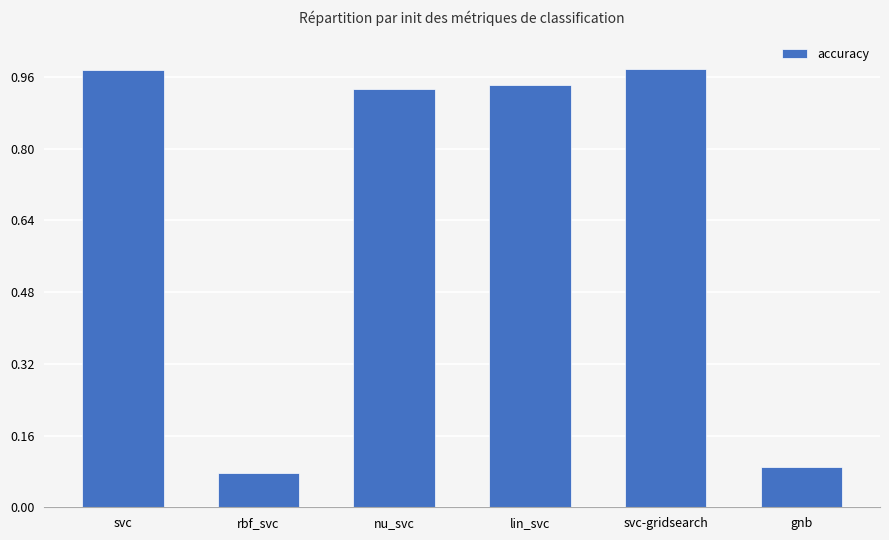

Between nu_svc and svc-gridsearch, which is larger?

svc-gridsearch